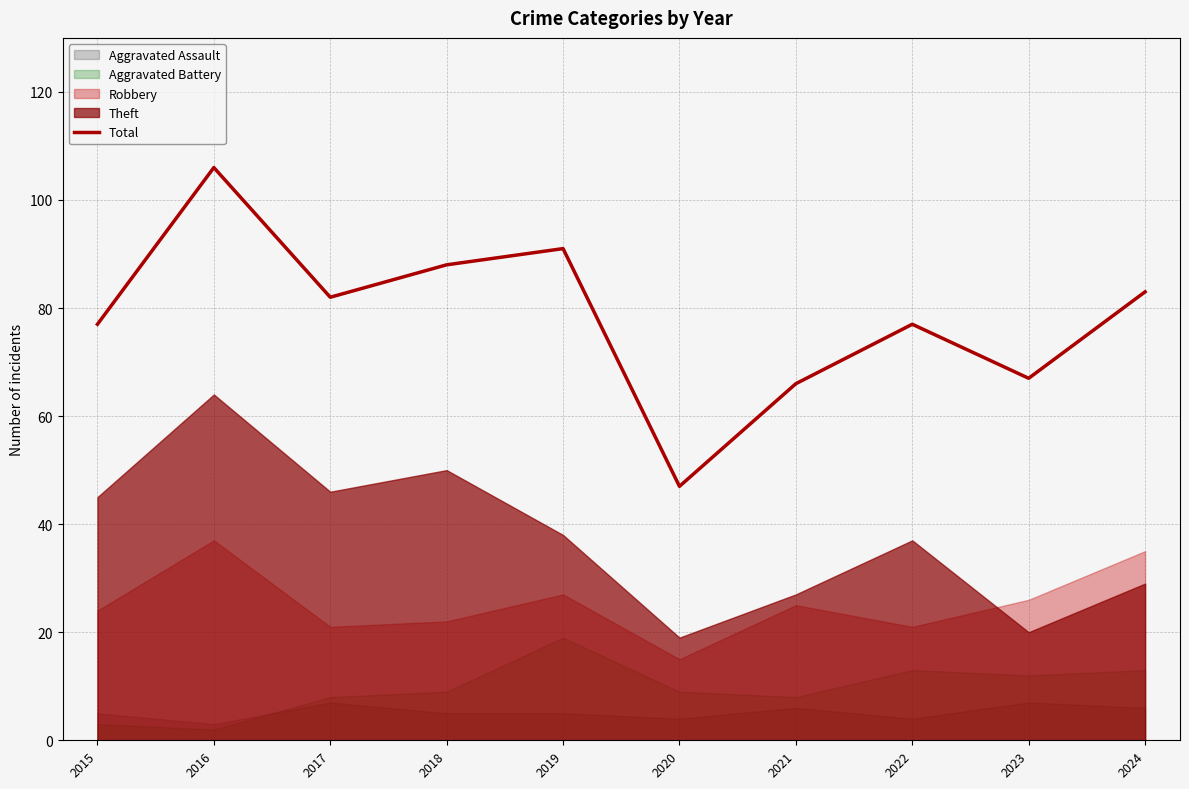

The chart shows a value of 83 at 2024. True or false?

True